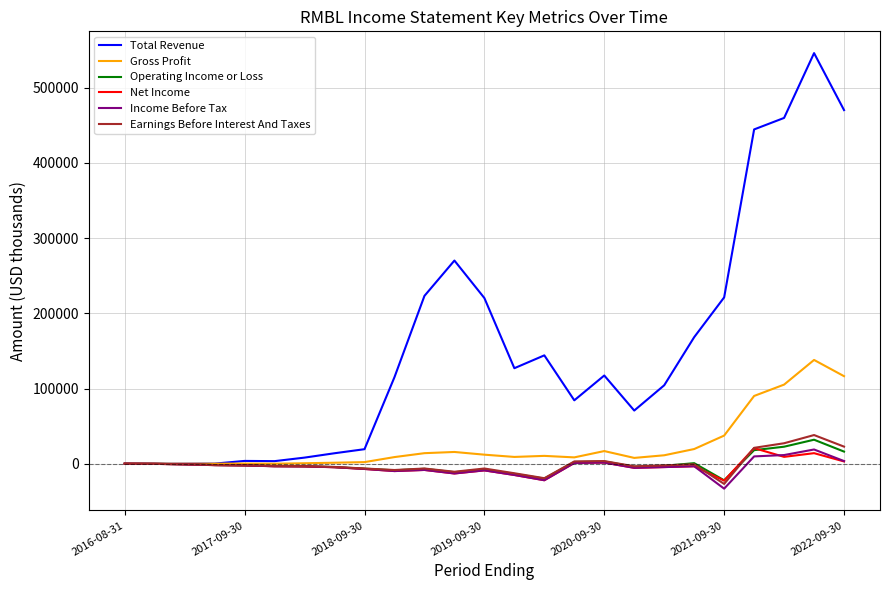

What is the maximum value shown in the chart?

546100